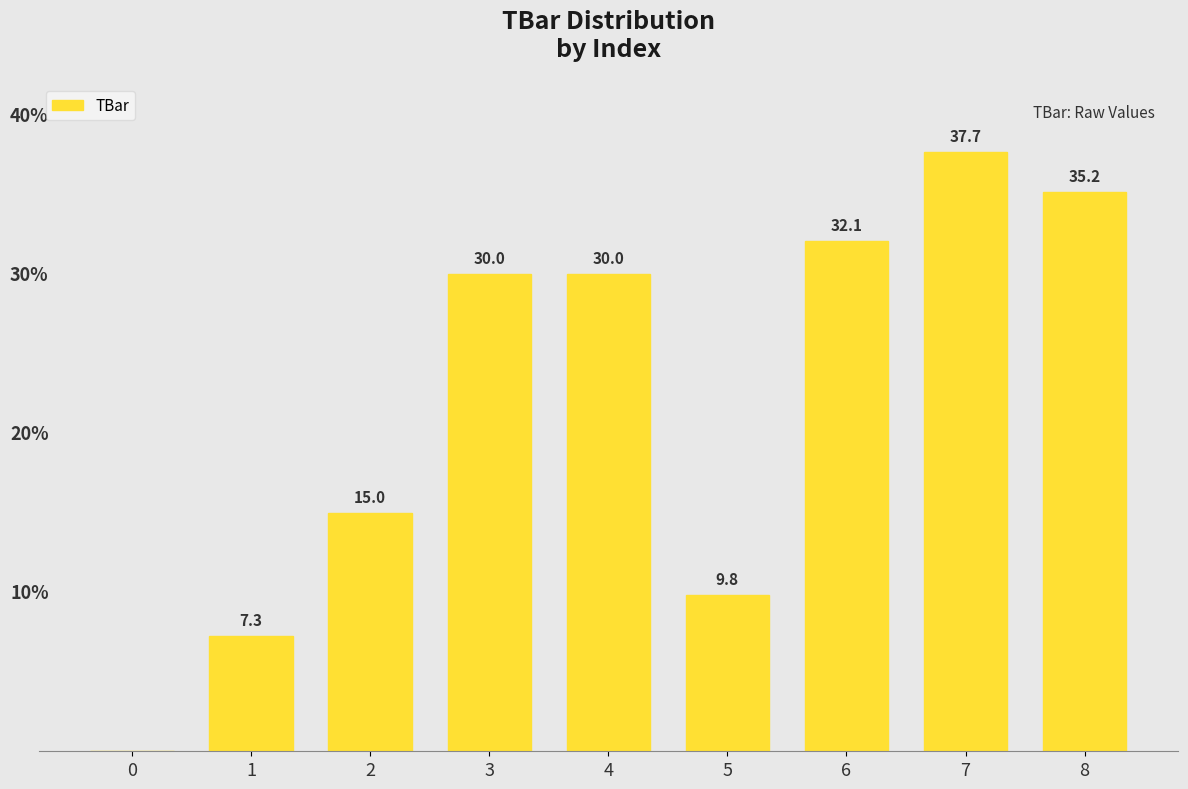

What is the maximum value shown in the chart?

37.7